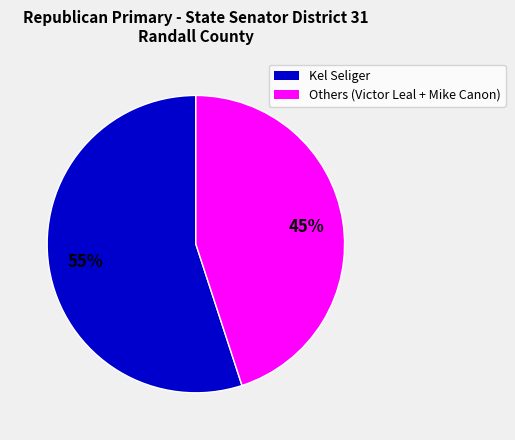

Count the number of slices in the pie.

2